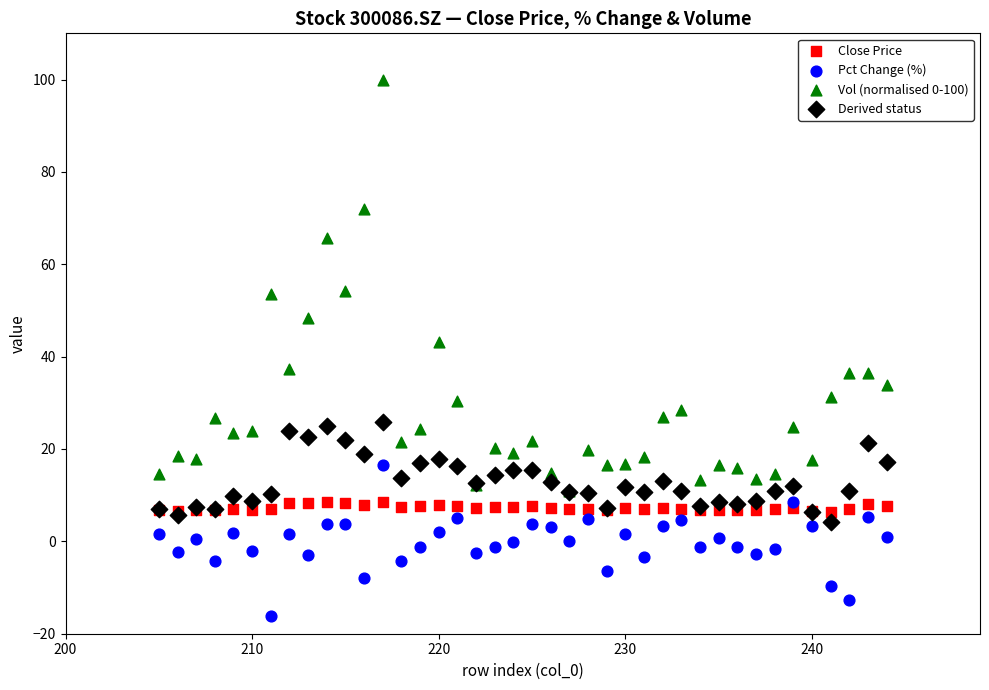

Across all series, what Y value is closest to 41?

43.2